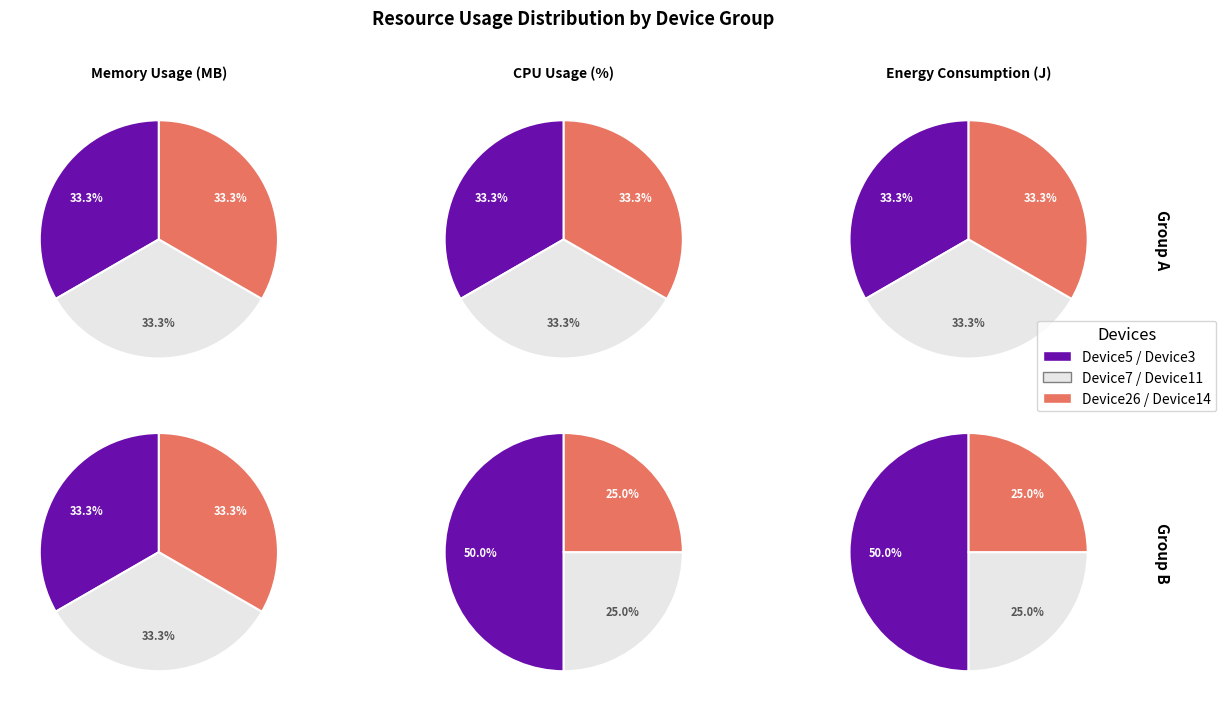

To the nearest percent, what is the combined percentage of Device7 and Device3?

33%